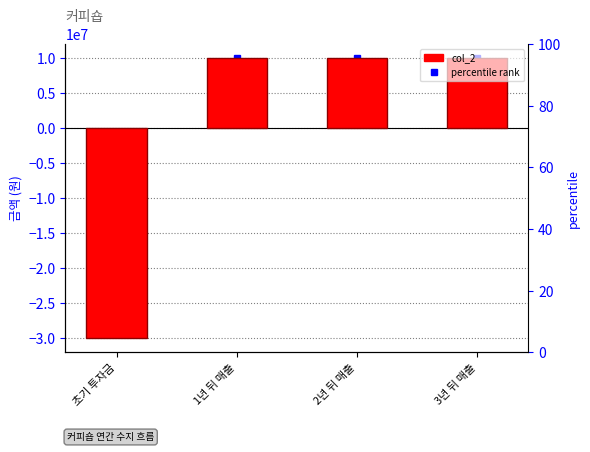

What is the difference between the values at 2년 뒤 매출 and 초기 투자금?

40000000